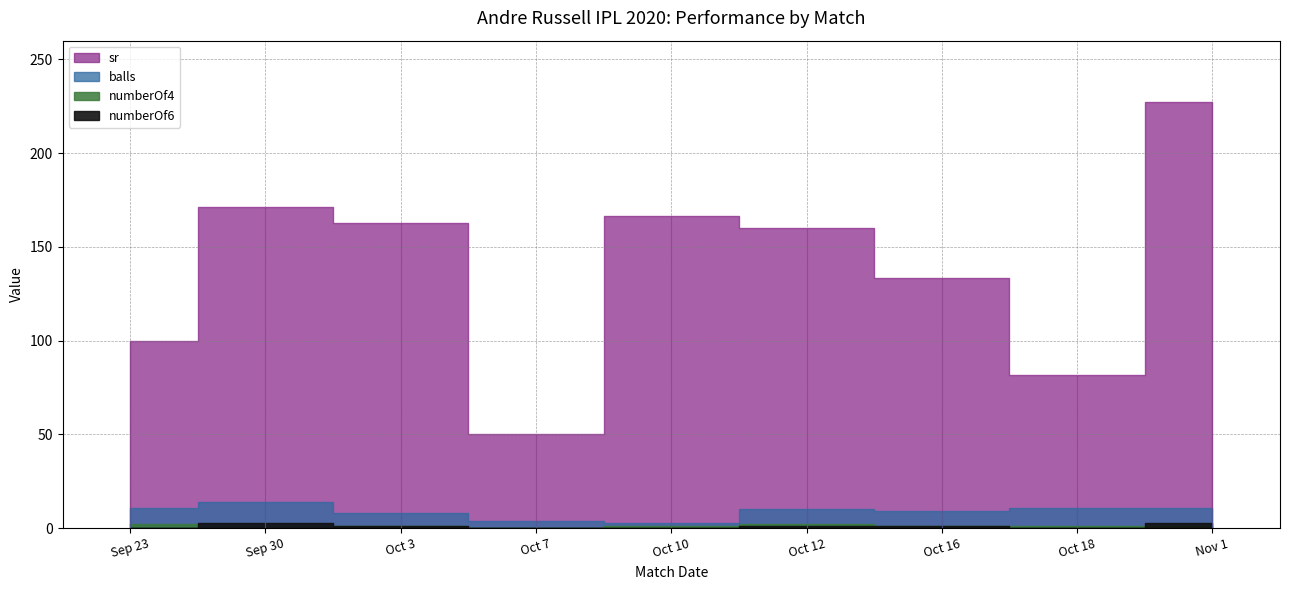

List the series in order of their peak value, highest first.

sr, balls, numberOf6, numberOf4